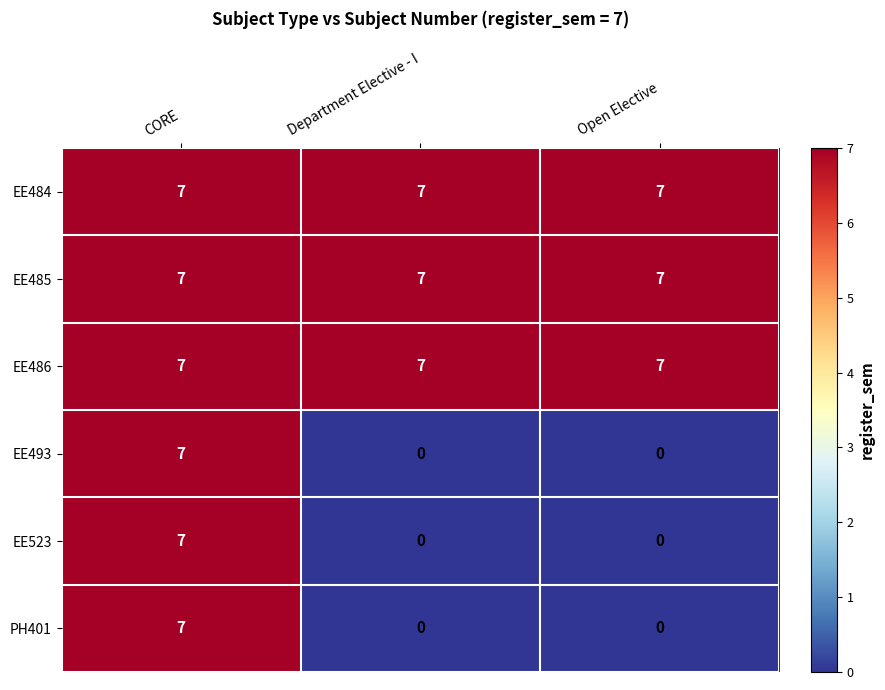

Is the value of EE486 at Open Elective greater than the value of EE523 at Department Elective - I?

Yes